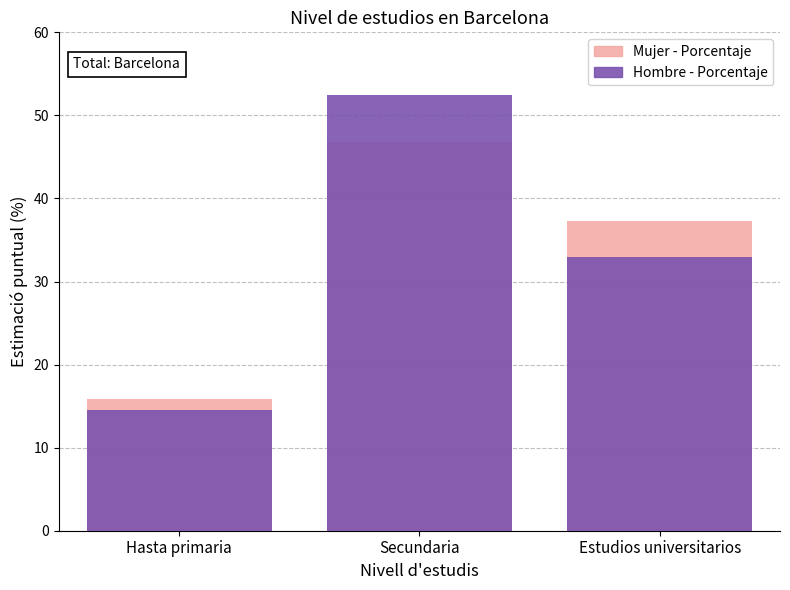

What is the minimum value shown in the chart?

14.5